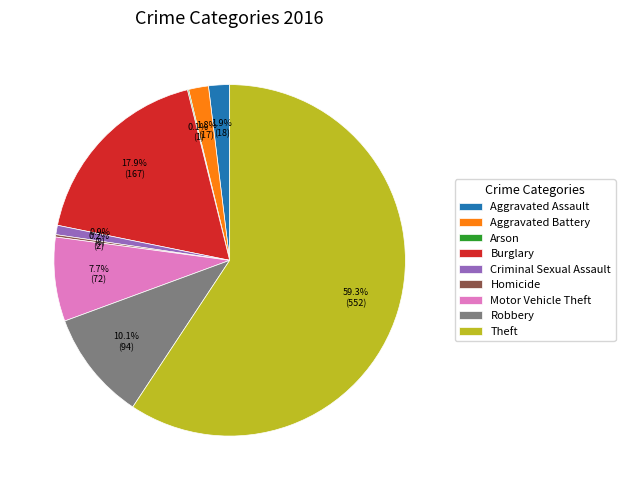

Which category accounts for the majority?

Theft